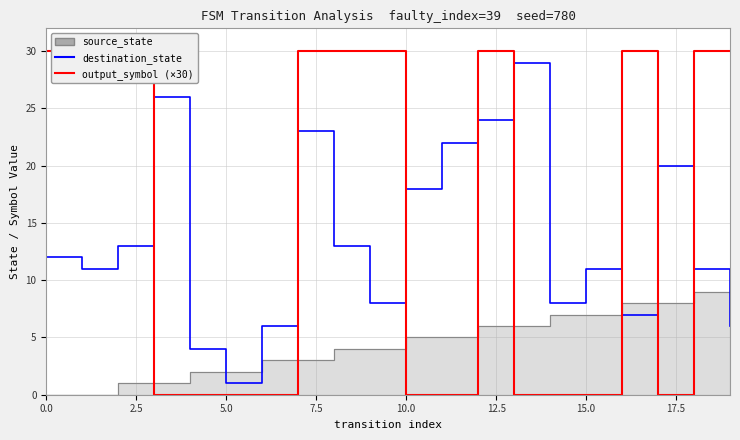

What is the highest value of the output_symbol (×30) series?

30